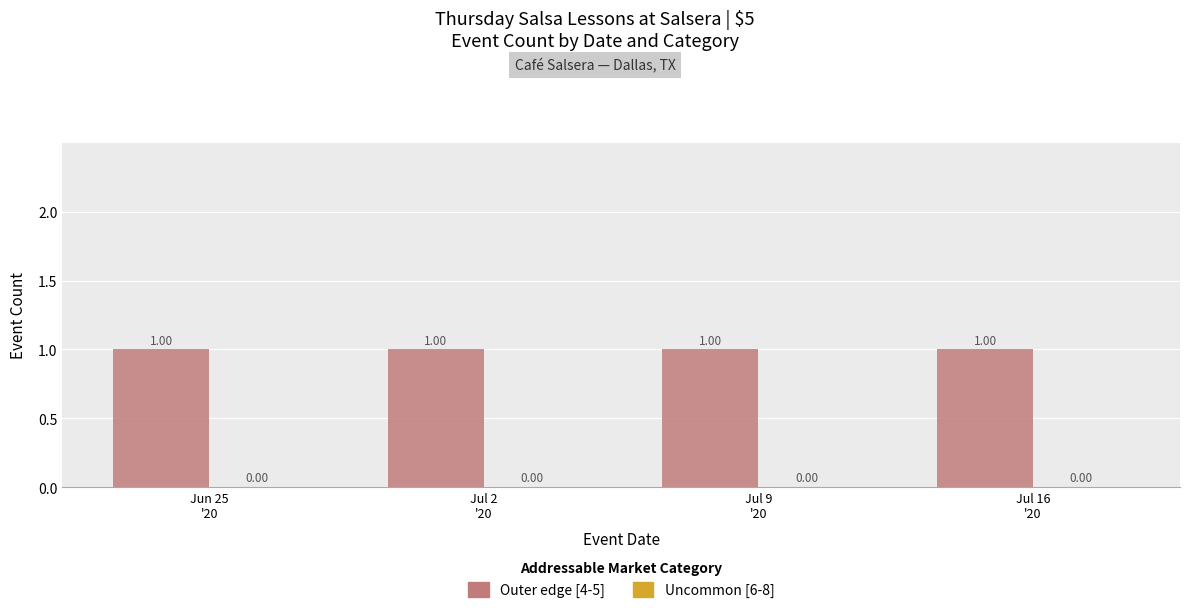

Which category has the highest value in the Uncommon [6-8] series?

Jun 25
'20